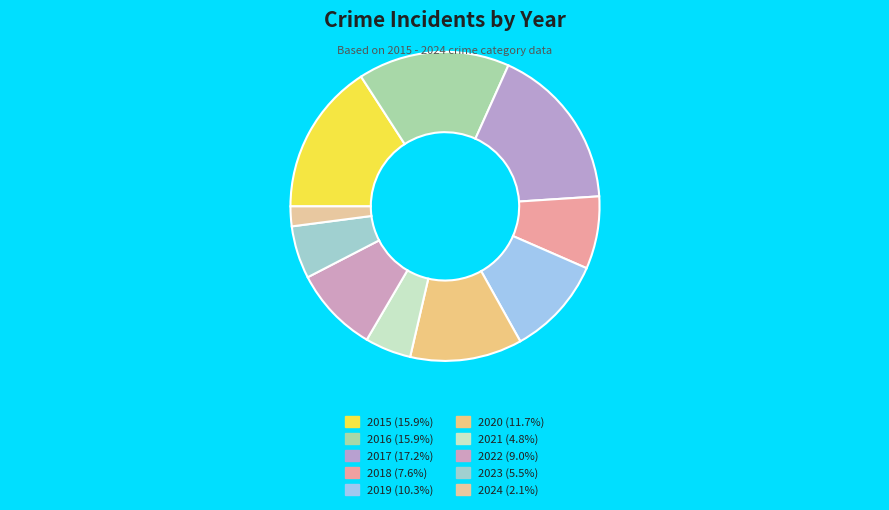

How many slices are in this pie chart?

10